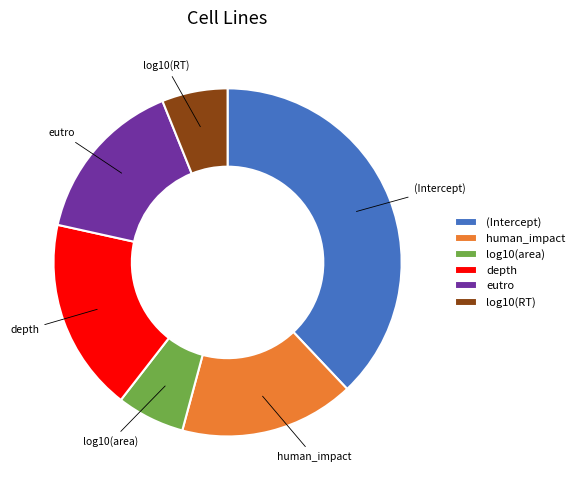

Which has a higher value, log10(area) or eutro?

eutro